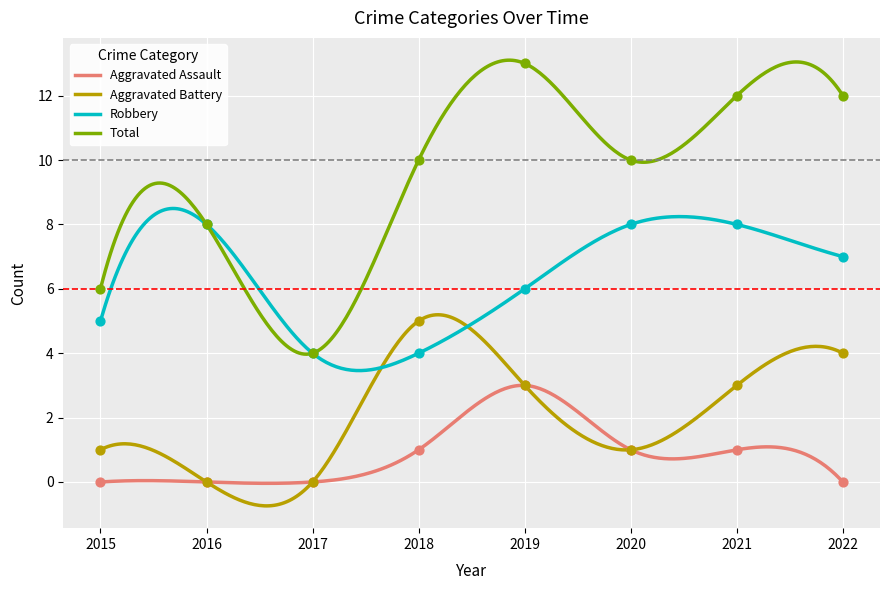

Which series has the widest spread of Y values?

Total